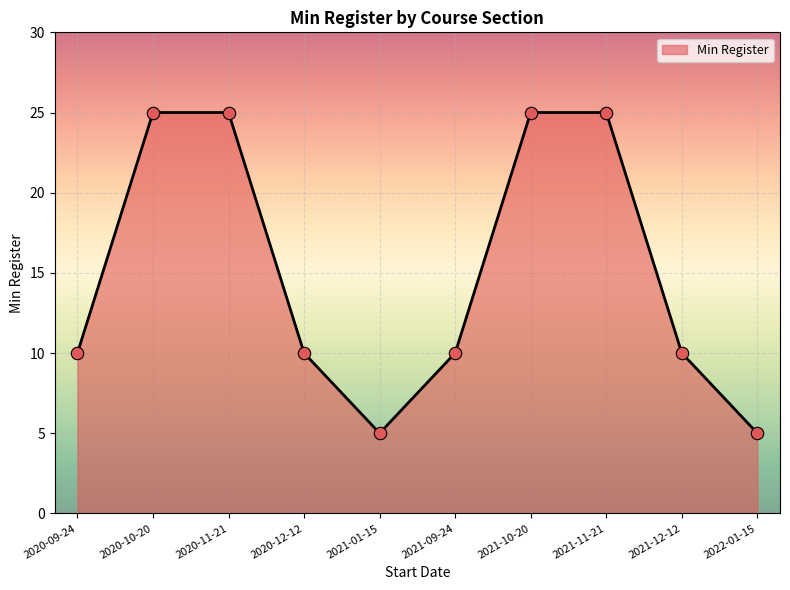

What is the change in value from 2021-09-24 to 2022-01-15?

-5